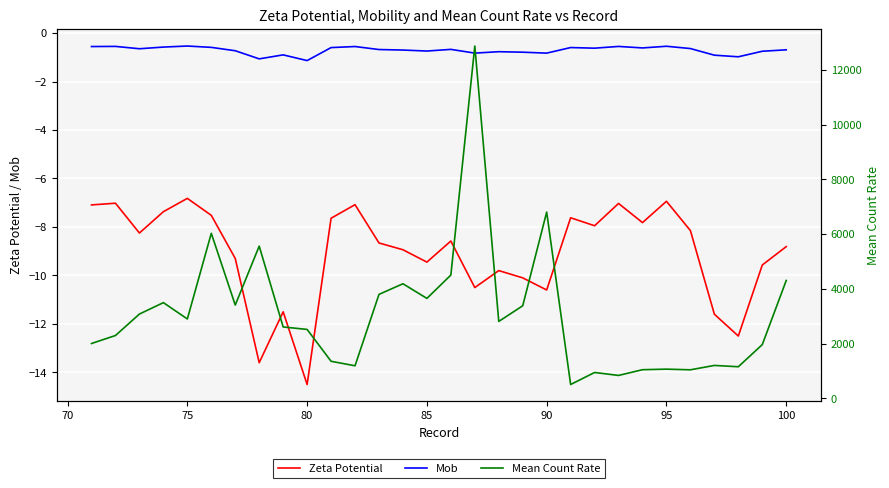

What is the lowest value of the Mob series?

-1.1